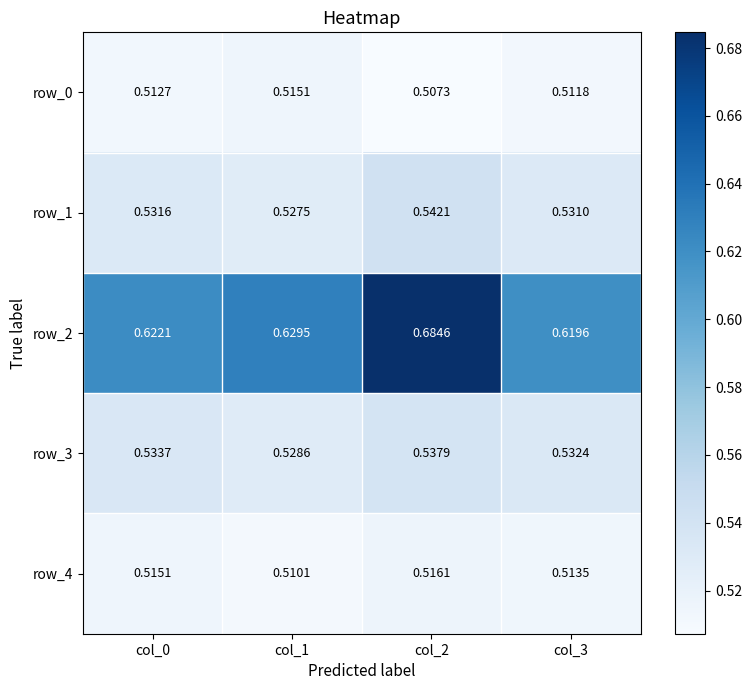

True or false: row_4 has a value of 0.3 at col_1.

False